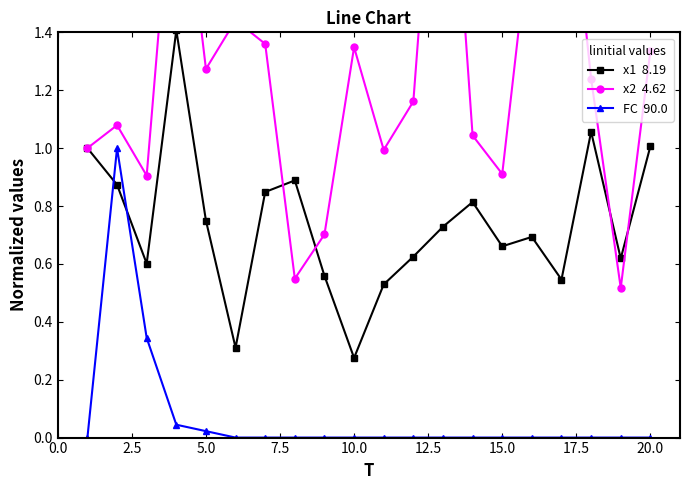

Which series has the largest range (max minus min)?

x2  4.62